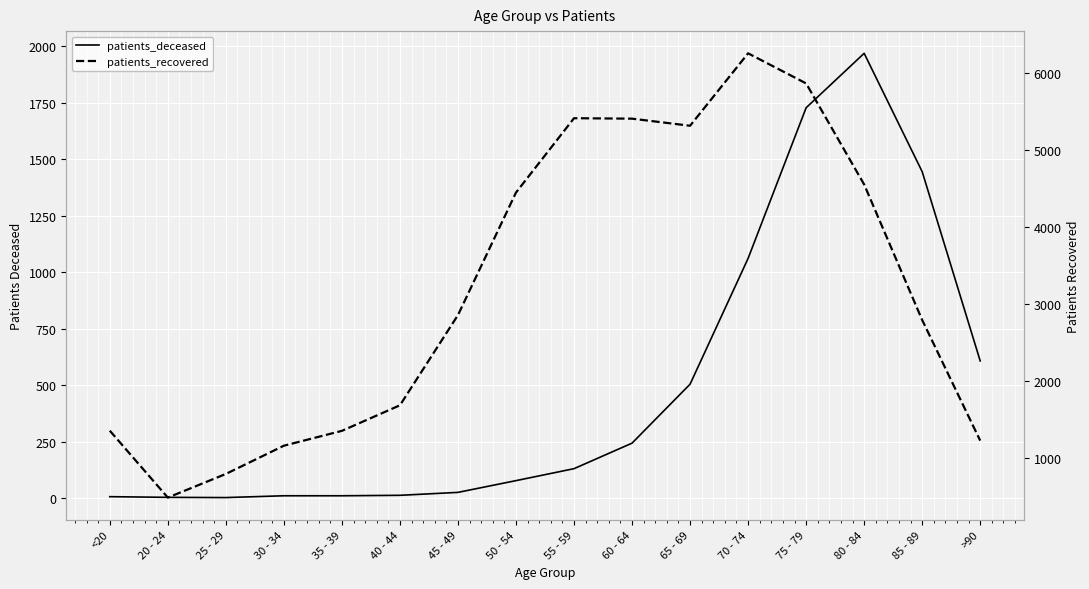

True or false: patients_recovered and patients_deceased cross at least once.

False